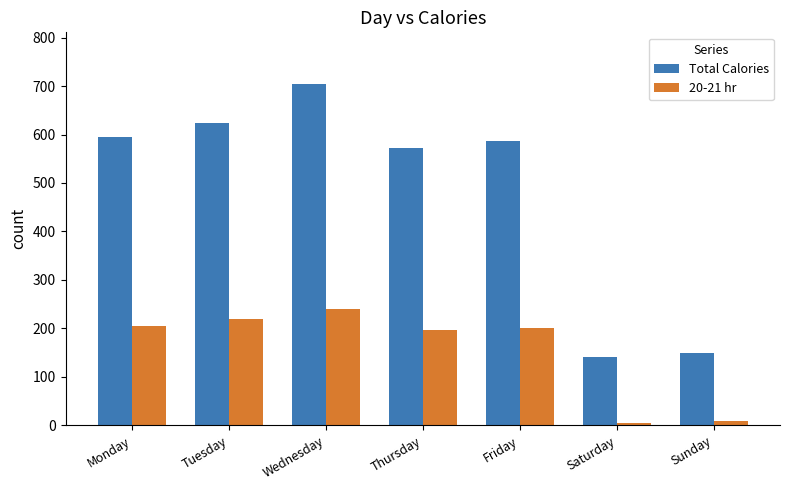

How many bars are there in each group?

2